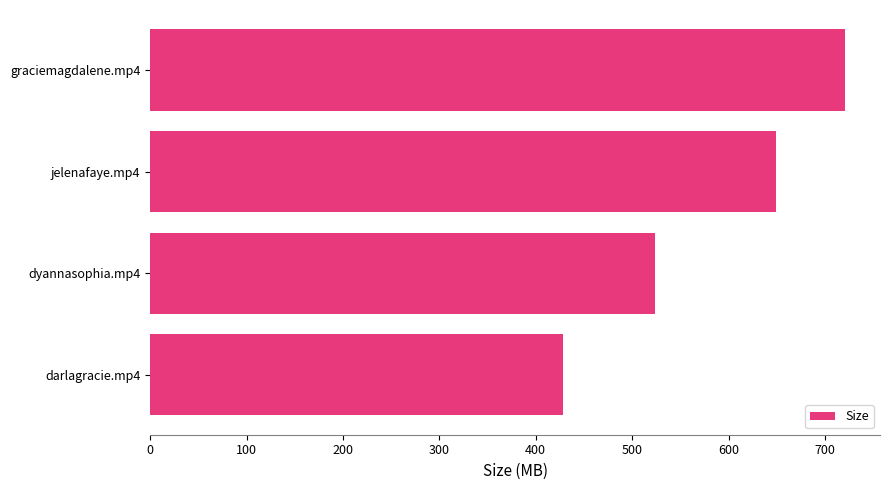

Rank the categories by value from lowest to highest.

darlagracie.mp4, dyannasophia.mp4, jelenafaye.mp4, graciemagdalene.mp4